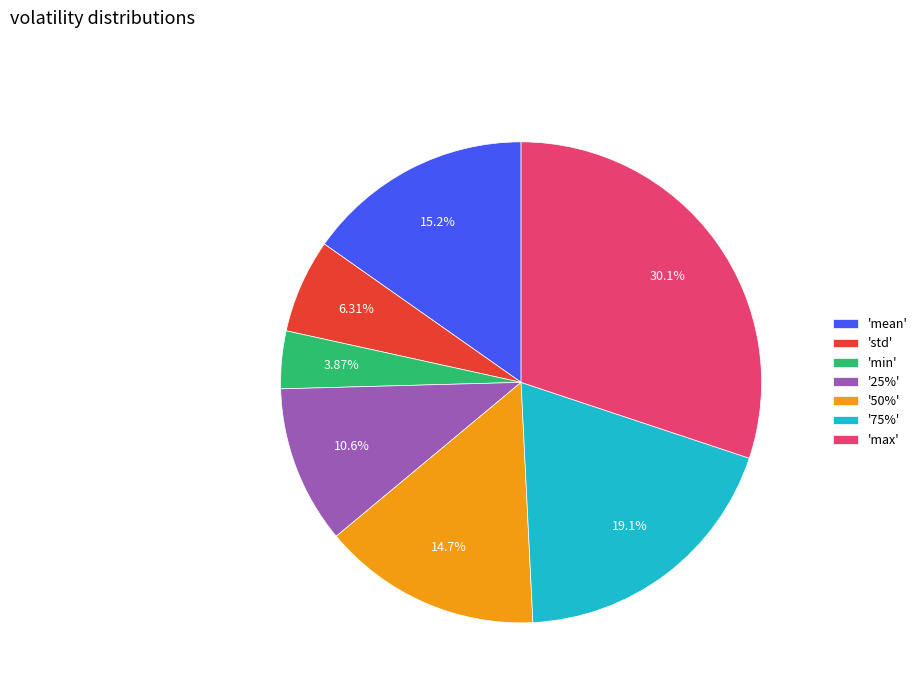

Which category has the biggest portion of the pie?

'max'